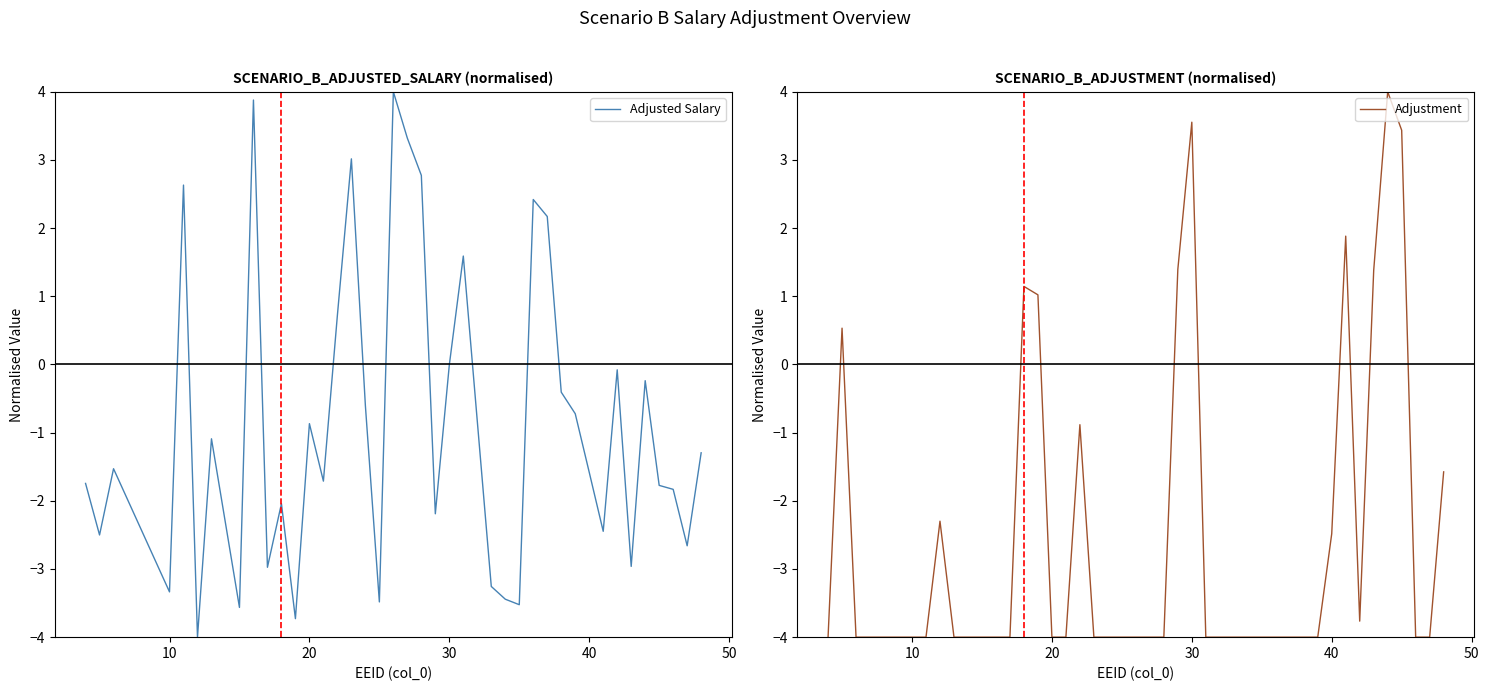

True or false: Adjustment has a value of 0.1 at 10.

False